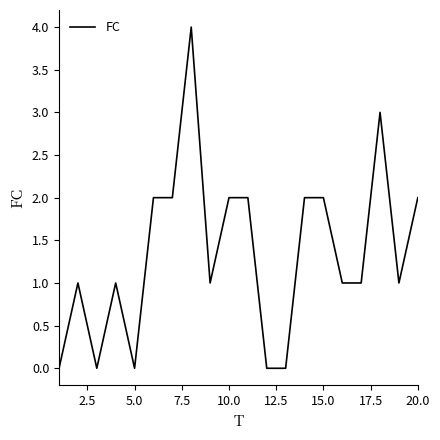

What is the difference between the maximum and minimum values?

4